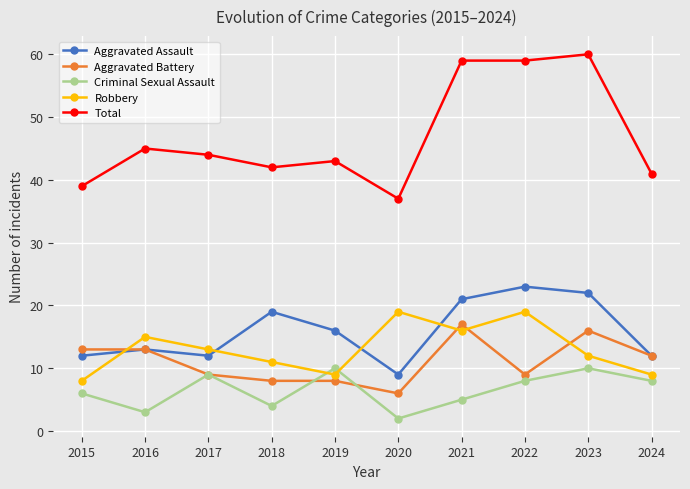

What is the maximum value for Robbery?

19